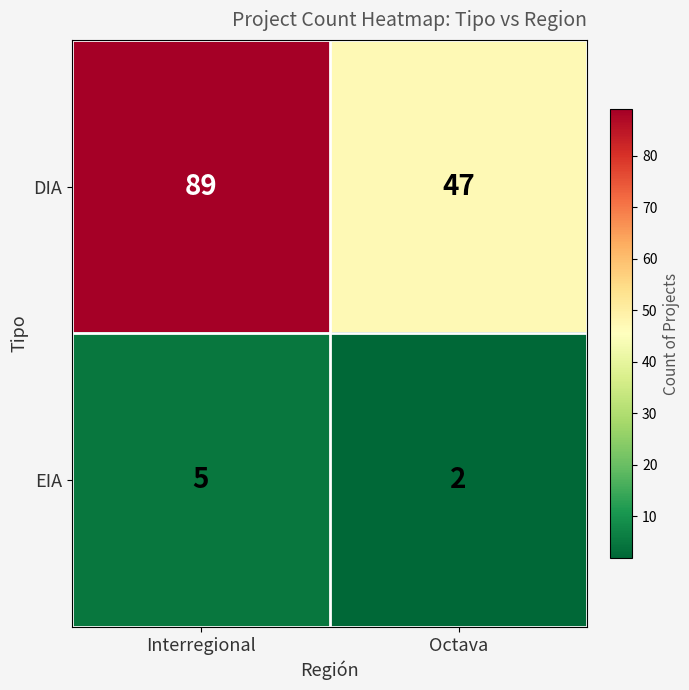

At how many categories does at least one series exceed 13?

2